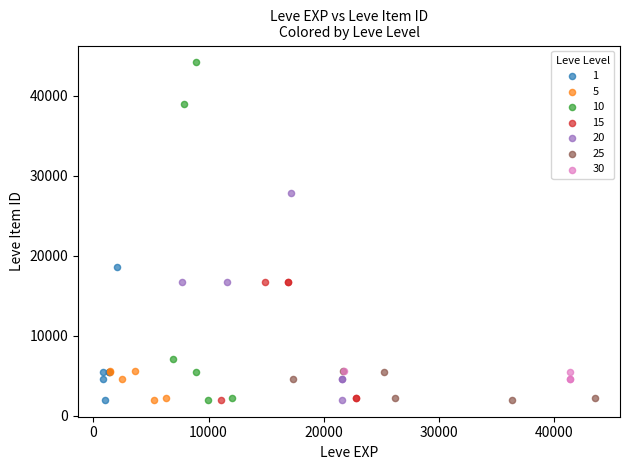

Which series reaches the maximum Y coordinate?

10